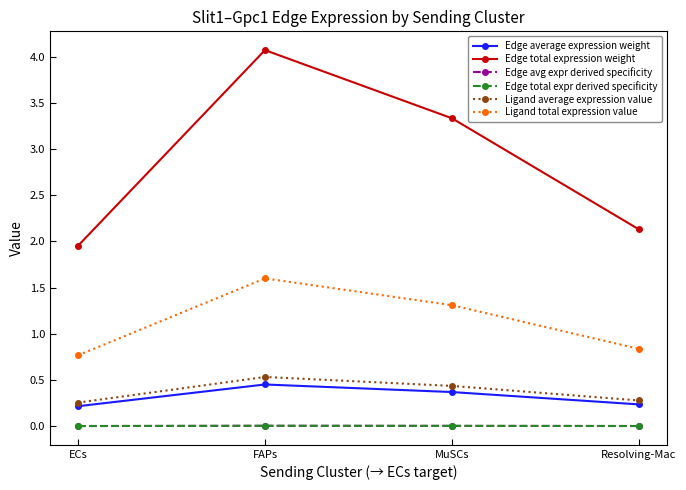

Is the value of Edge average expression weight at ECs greater than the value of Ligand total expression value at ECs?

No